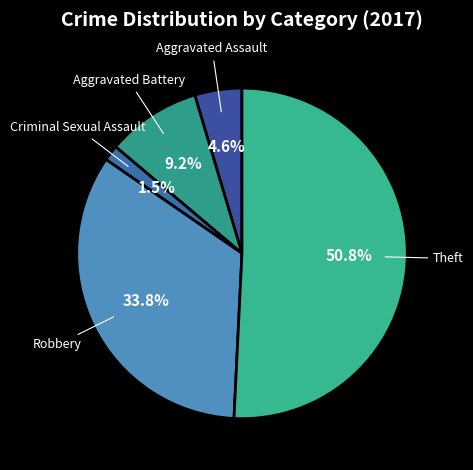

Is there any slice that represents more than half of the pie?

Yes